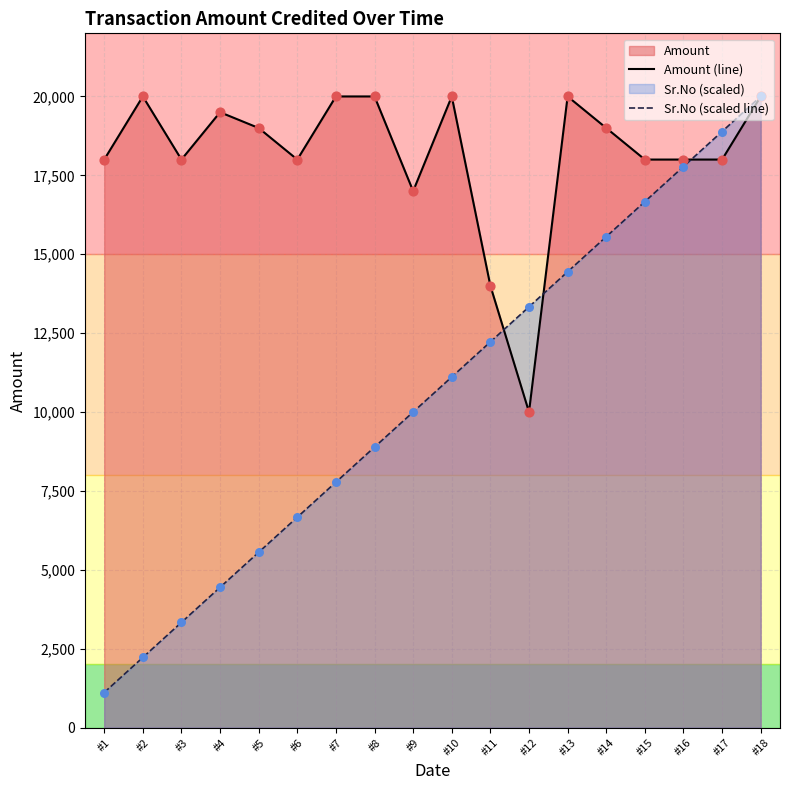

Which category has the lowest value in the Sr.No (scaled line) series?

#1